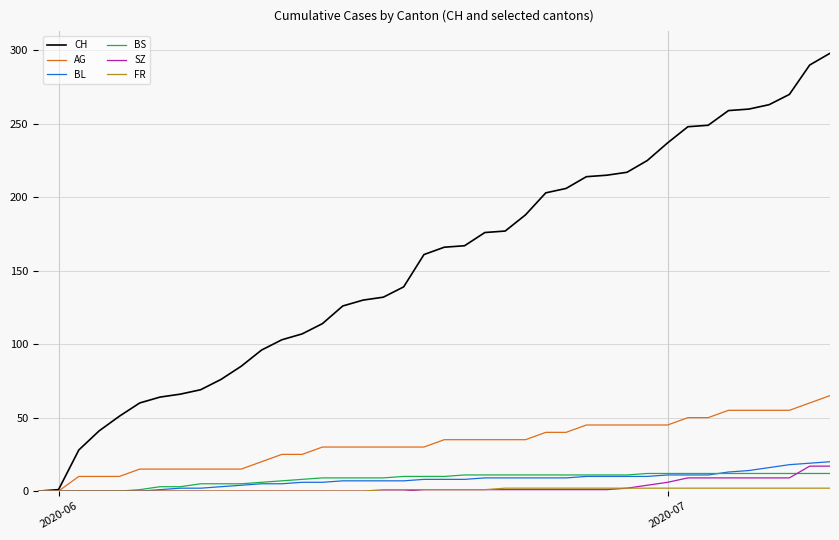

Which series has the largest total across all categories?

CH